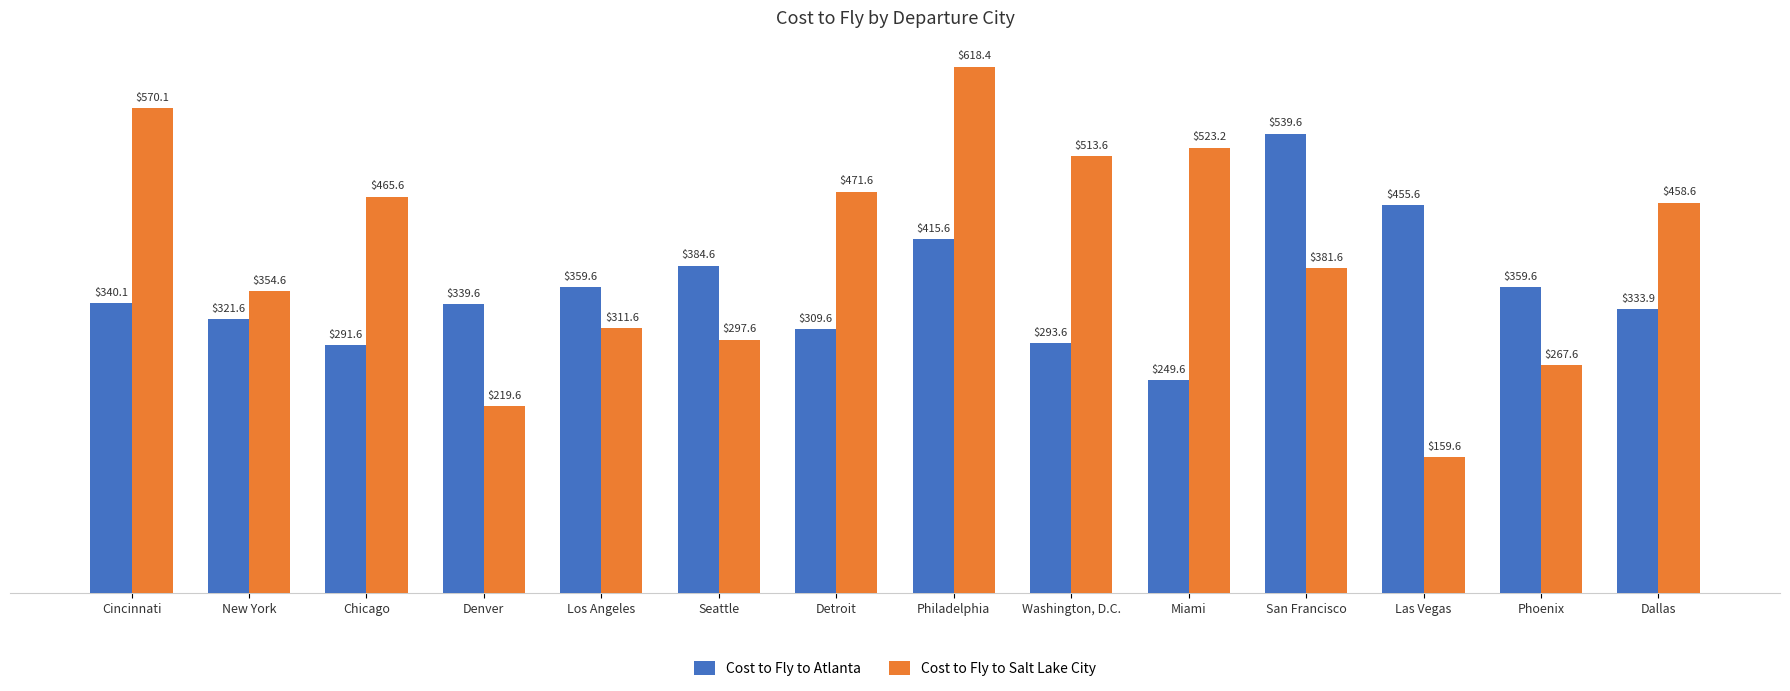

What is the difference between the second highest and minimum values in the Cost to Fly to Atlanta series?

206.0